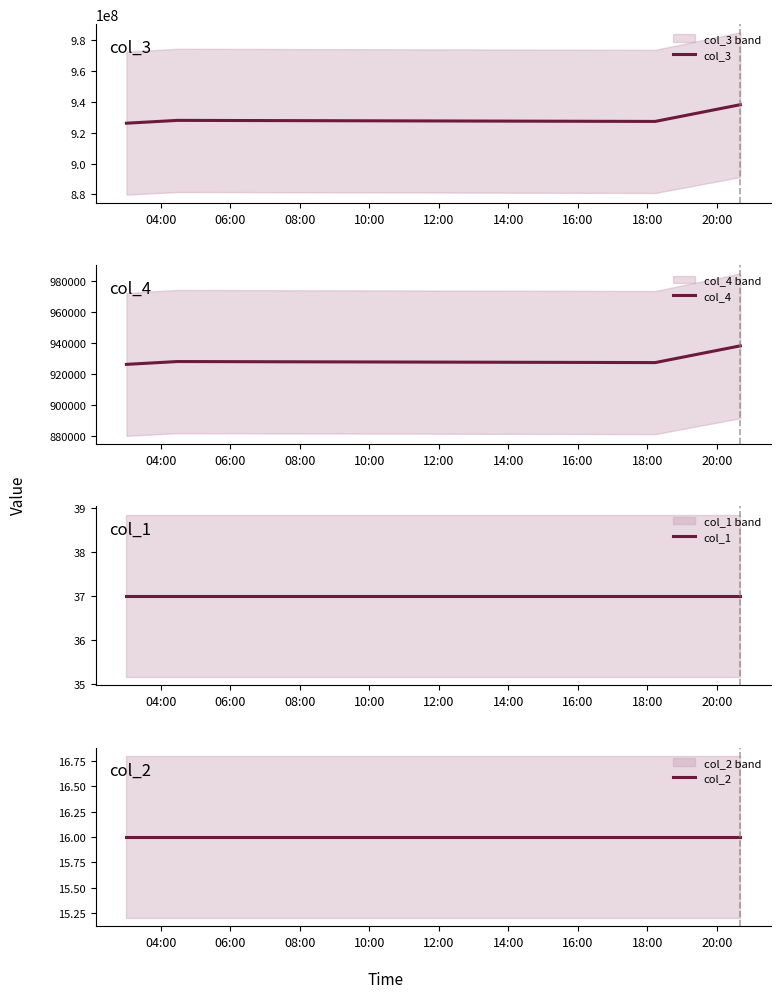

What is the lowest value of the col_3 series?

926103990